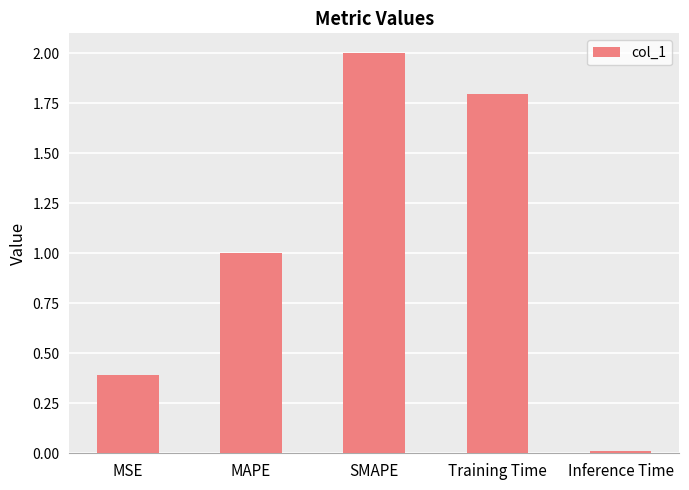

True or false: the data shows 2.0 at SMAPE.

True